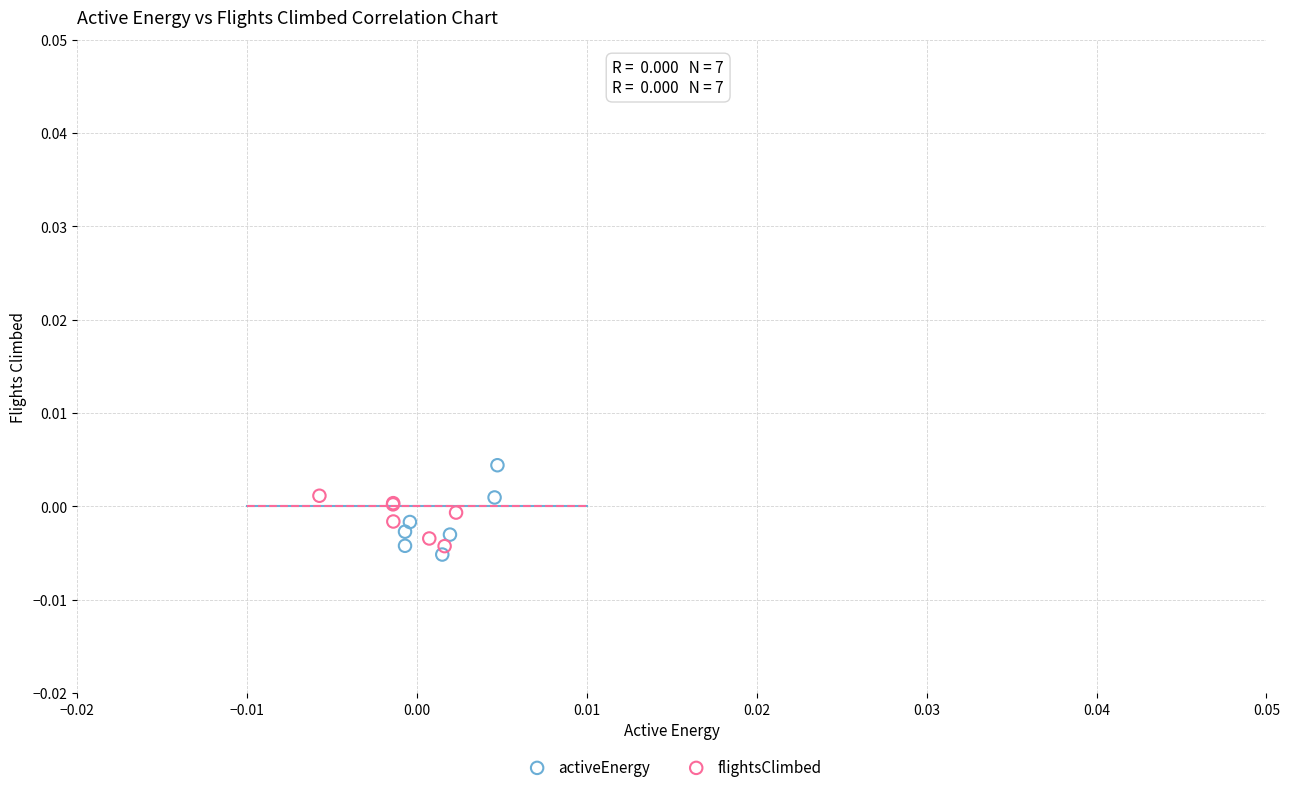

Which series has the widest spread of Y values?

activeEnergy